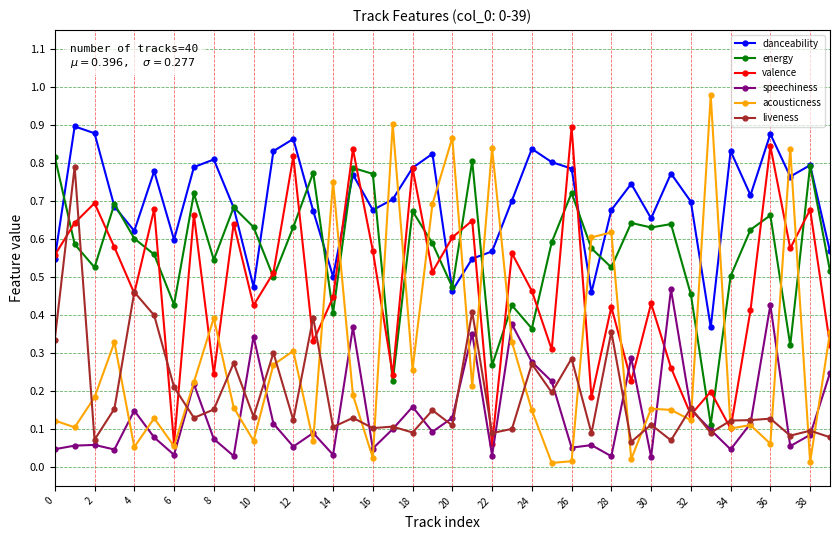

True or false: speechiness has more than 0 interior local peaks.

True